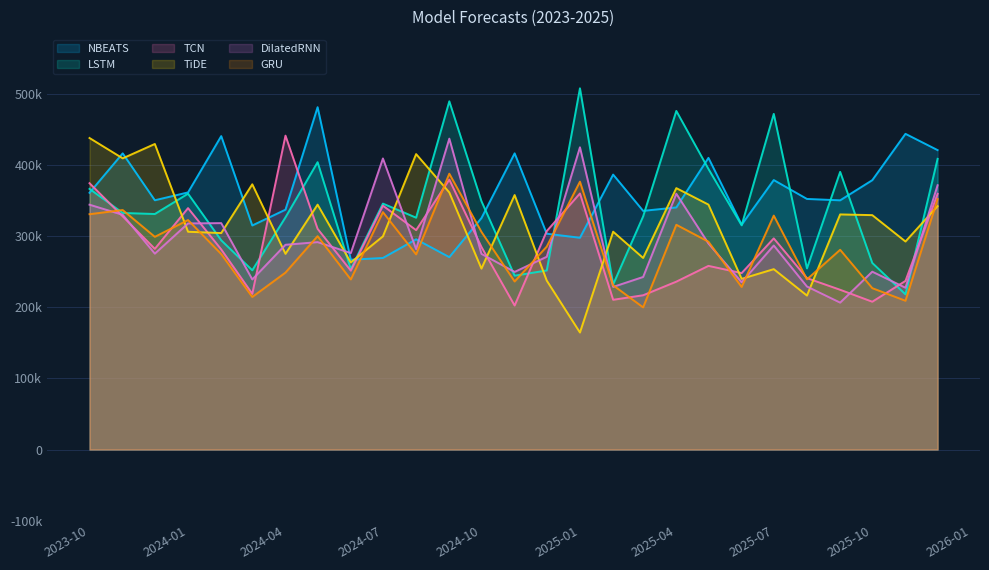

Between which two adjacent categories do DilatedRNN and TiDE first intersect?

2023-12-01 and 2024-01-01